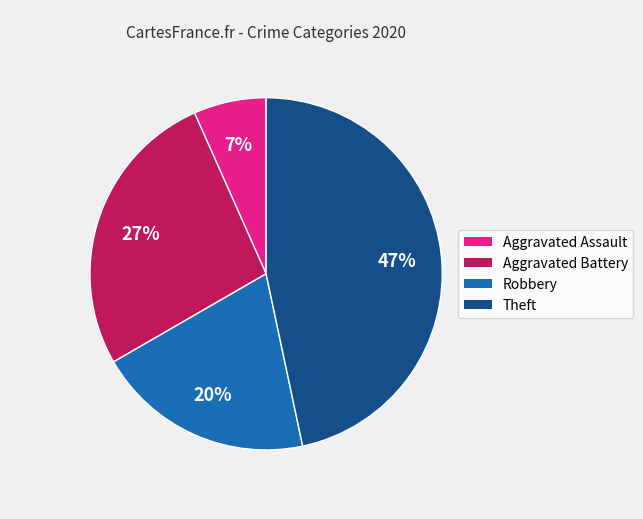

To the nearest percent, what is the difference between the largest and smallest slice percentages?

40%